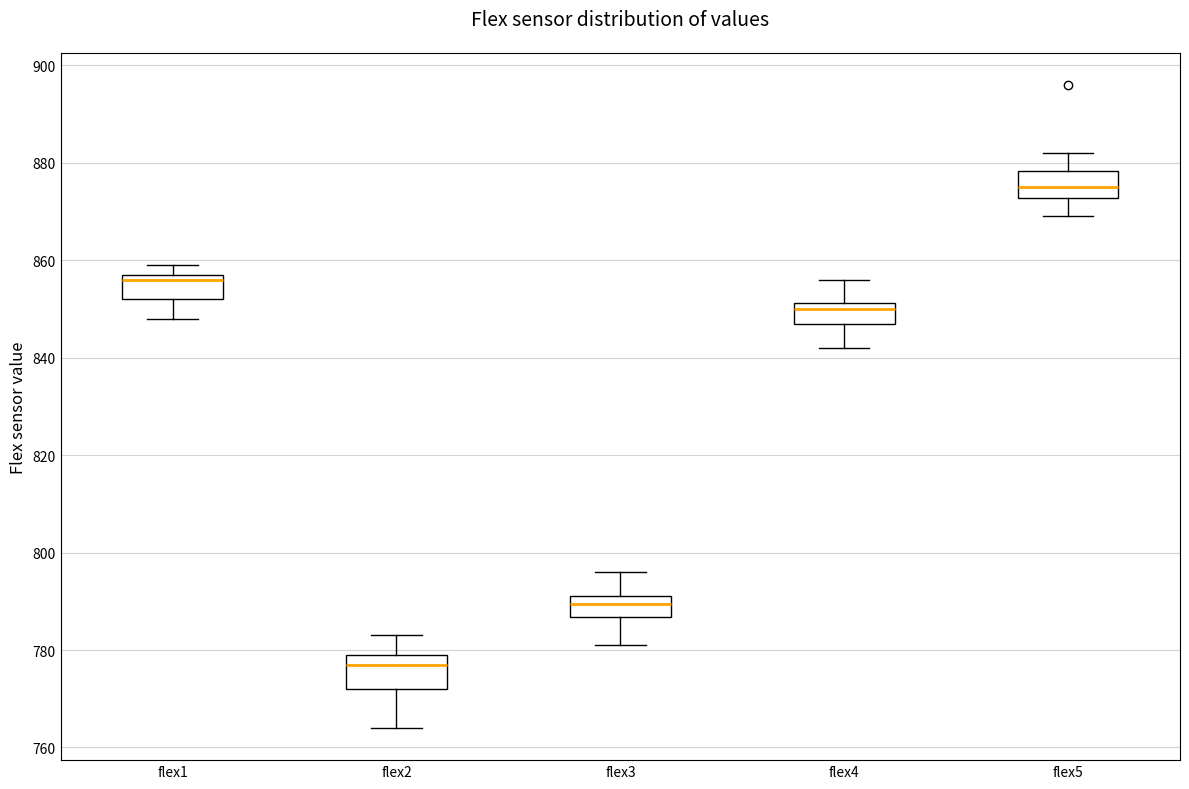

Where is the lower edge of the box for flex1 on the y-axis? The values are not printed on the chart, so give them approximately, as read against the axis.

852